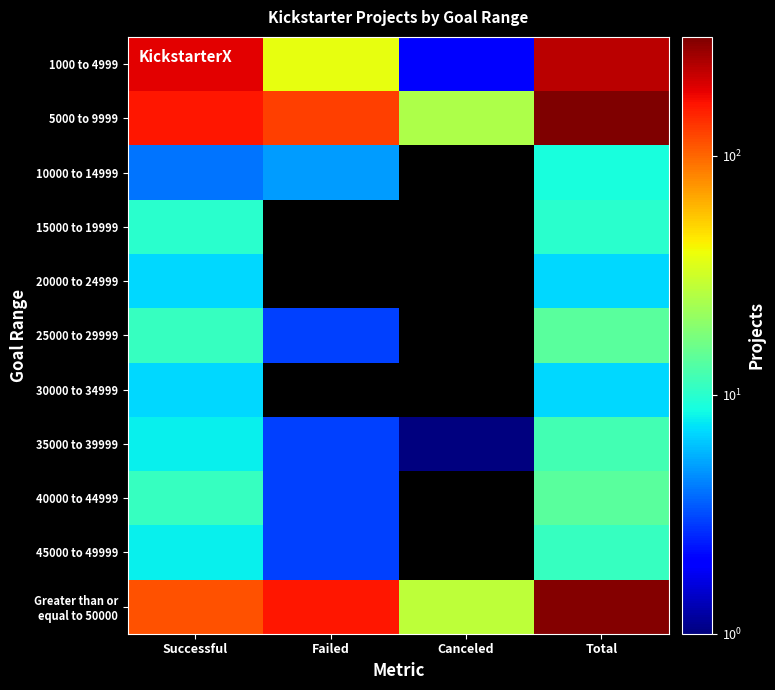

Rank the series by their maximum value, from lowest to highest.

20000 to 24999, 30000 to 34999, 10000 to 14999, 15000 to 19999, 45000 to 49999, 35000 to 39999, 25000 to 29999, 40000 to 44999, 1000 to 4999, Greater than or equal to 50000, 5000 to 9999